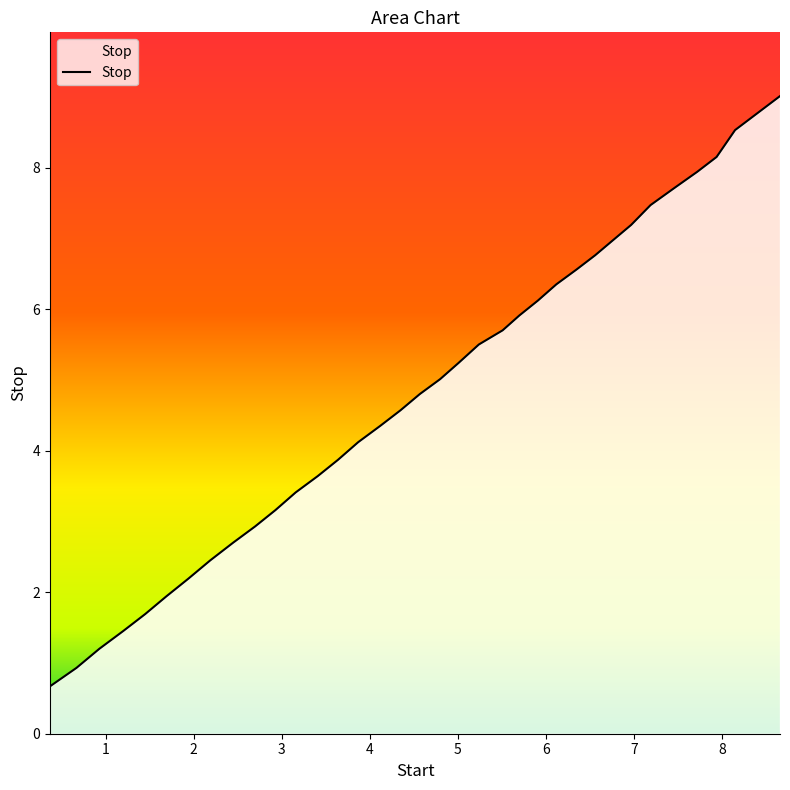

What is the maximum value shown in the chart?

9.0